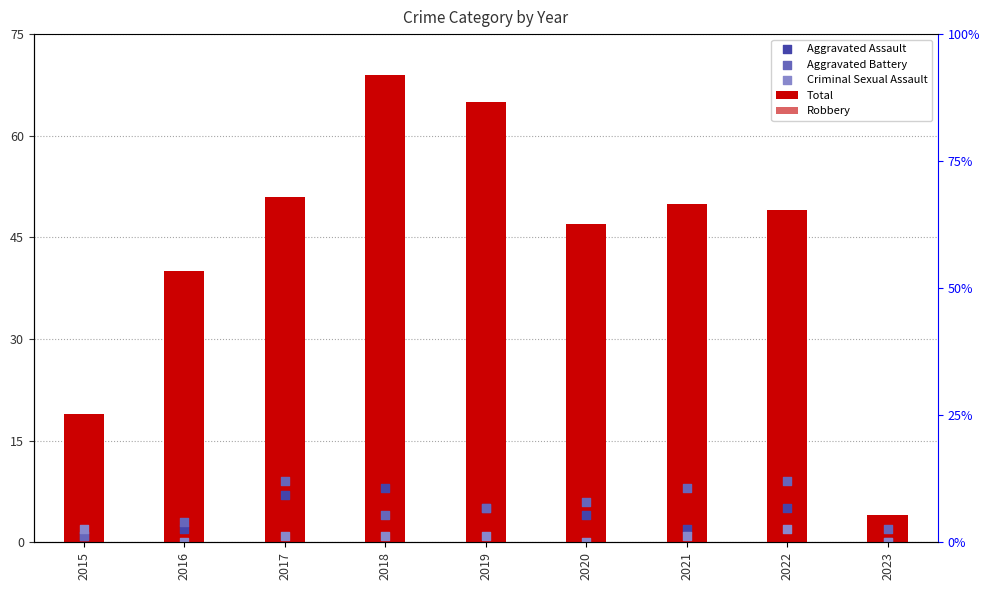

At which category is the sum across all series the highest?

2018